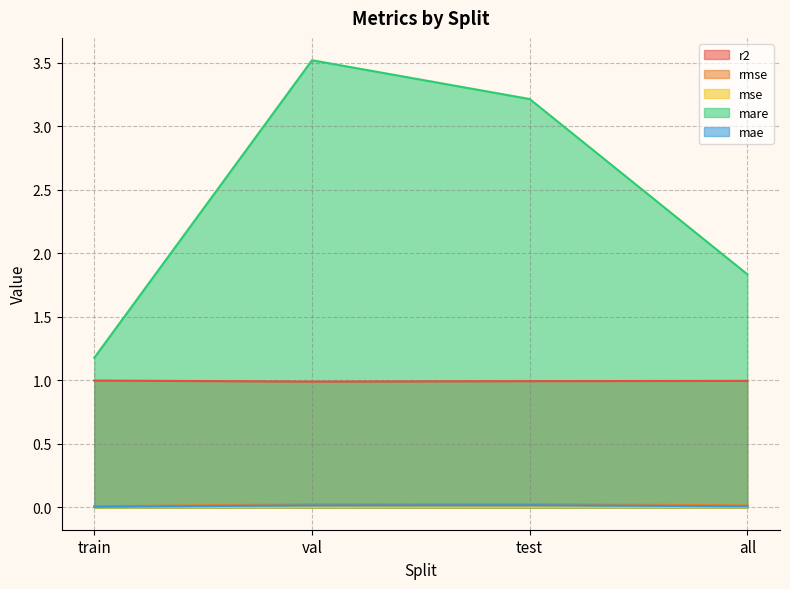

How many values in the mare series are below 3?

2